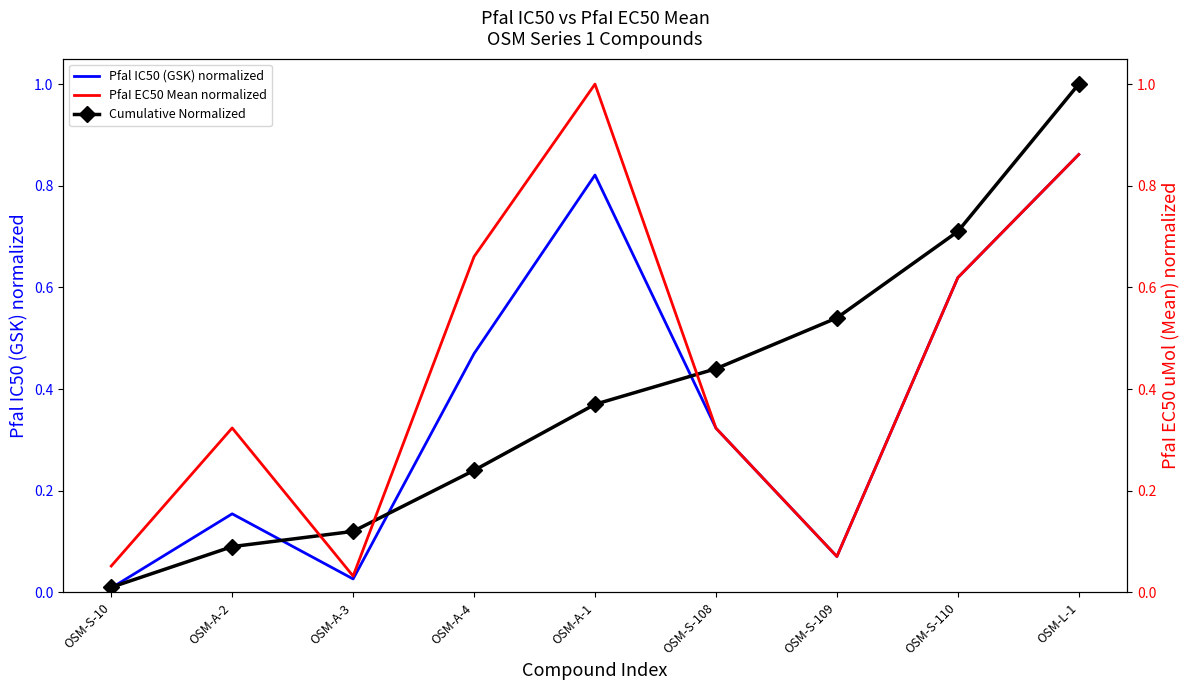

At which category does PfaI EC50 Mean normalized reach its first local peak?

OSM-A-2